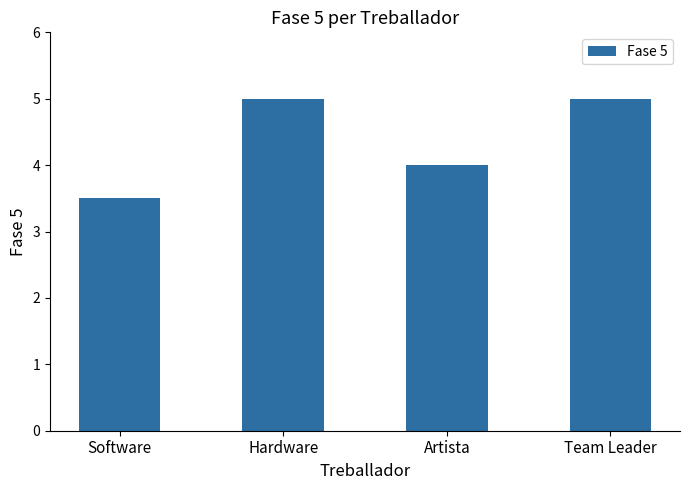

What is the label of the 1st bar from the left?

Software